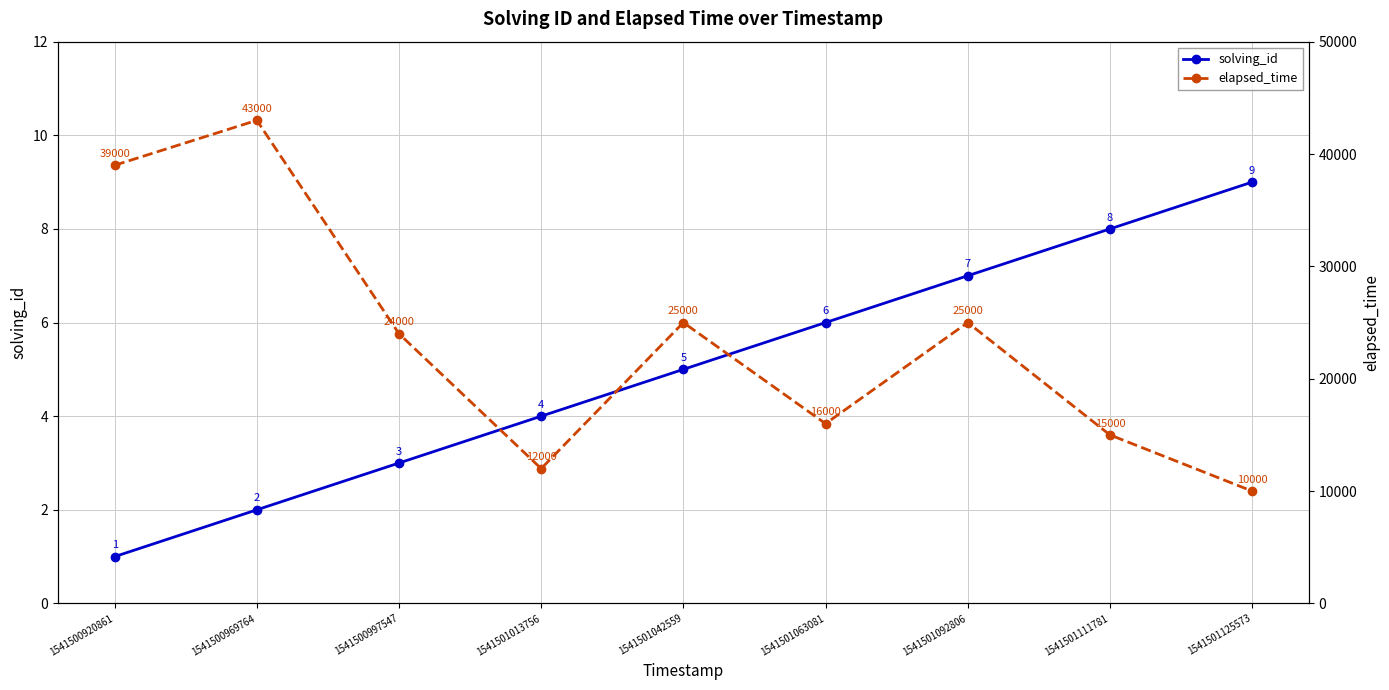

At which category does elapsed_time reach its first local valley?

1541501013756